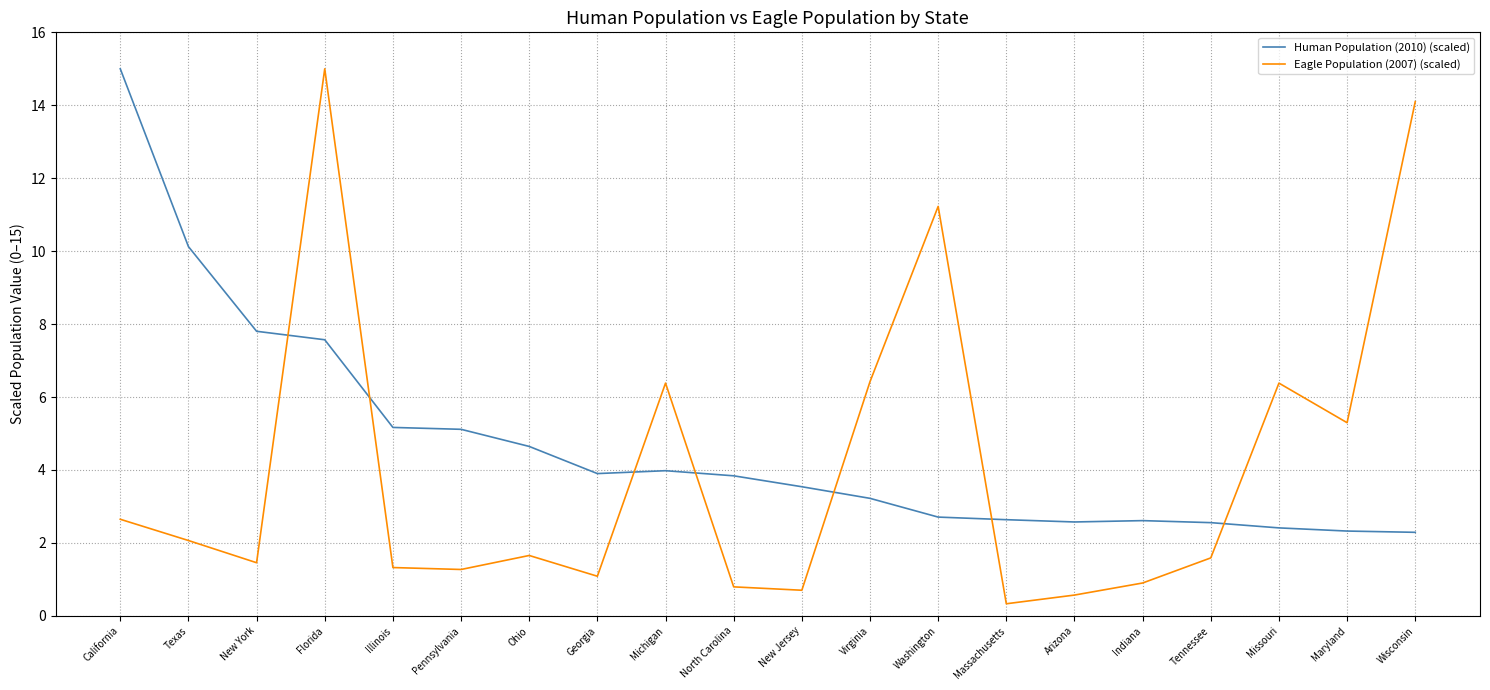

Is the value of Eagle Population (2007) (scaled) at Arizona greater than the value of Human Population (2010) (scaled) at Texas?

No